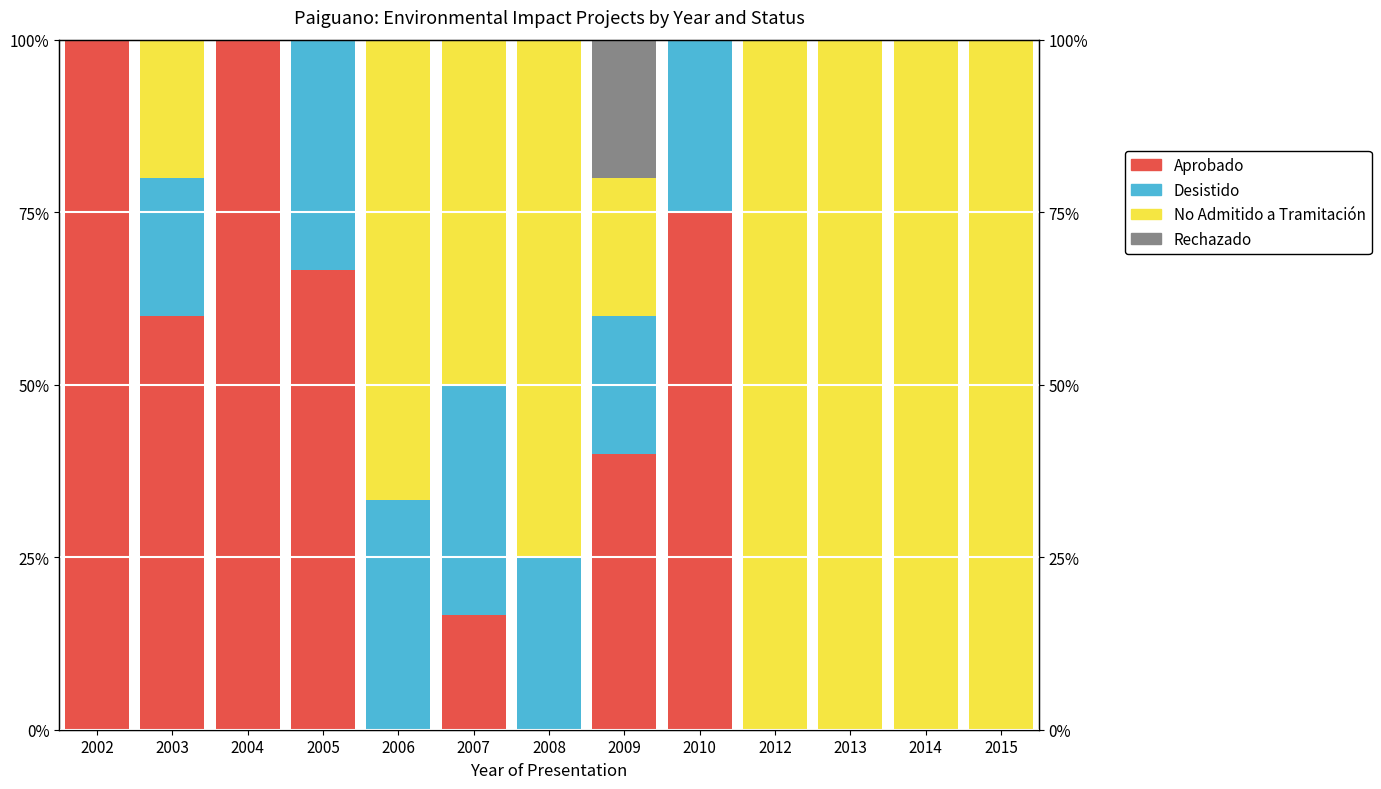

At 2006, list the series in order from smallest to largest.

Aprobado, Rechazado, Desistido, No Admitido a Tramitación